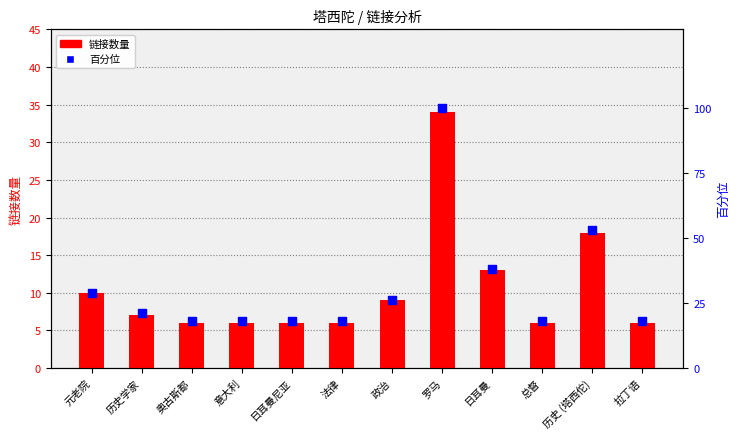

What are all the series names shown in the legend?

链接数量, 百分位